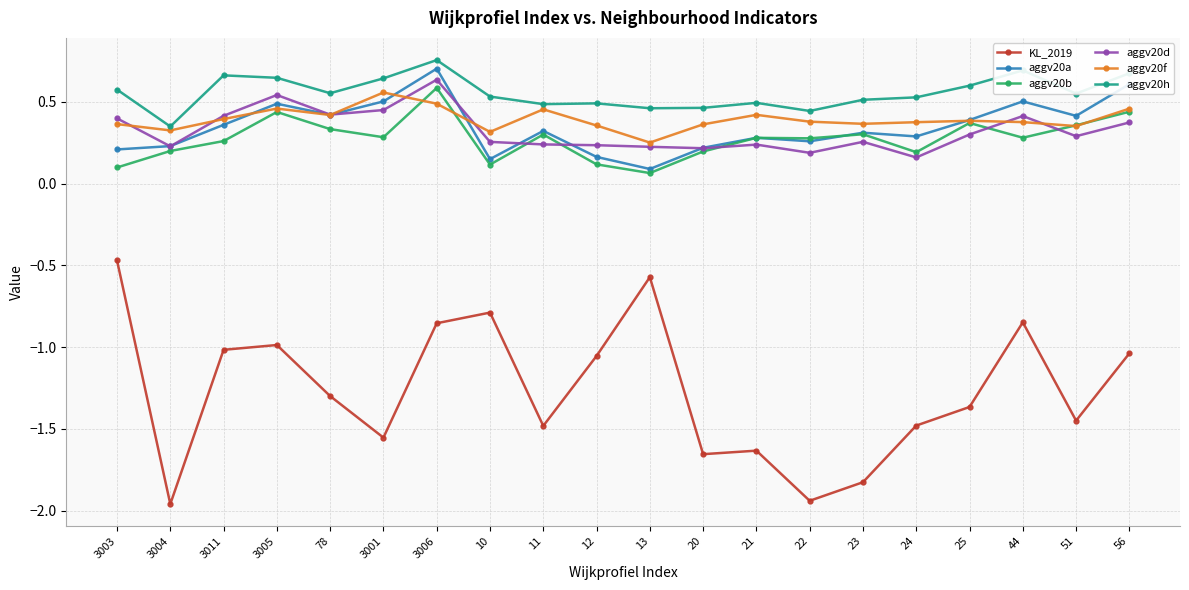

What position from the left is 21?

13